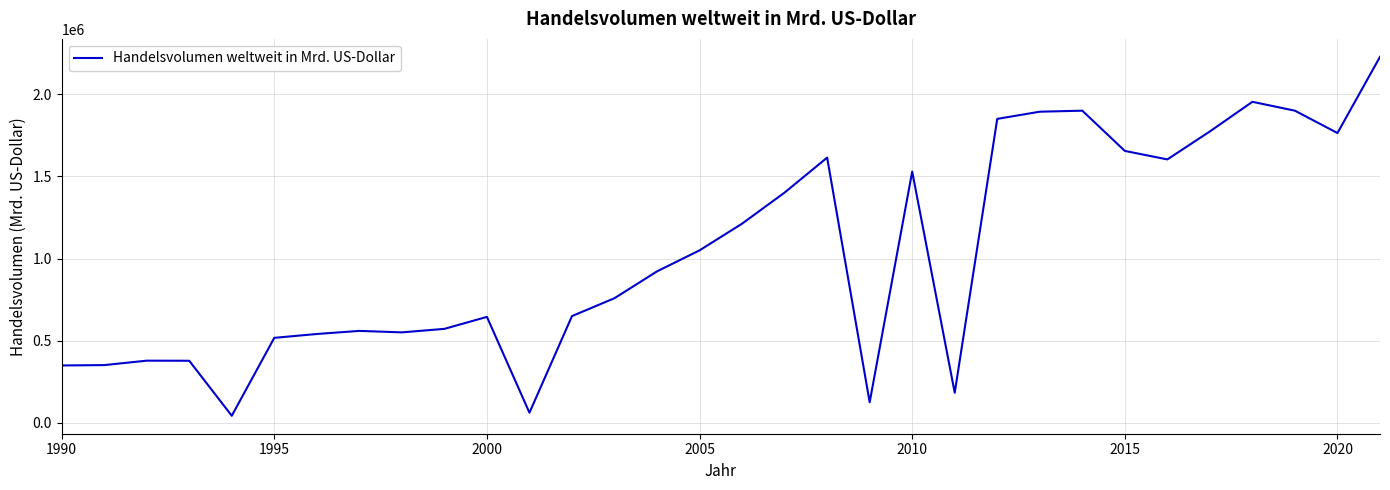

What is the maximum value shown in the chart?

2228391